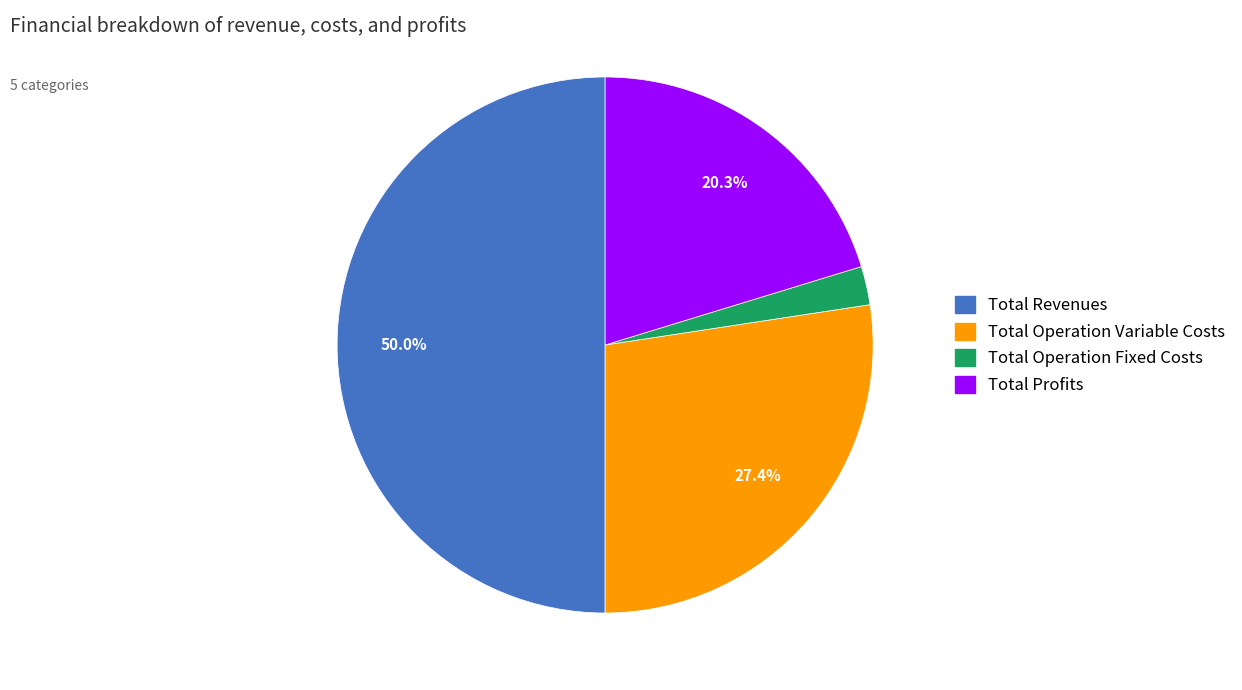

Which category has the biggest portion of the pie?

Total Revenues